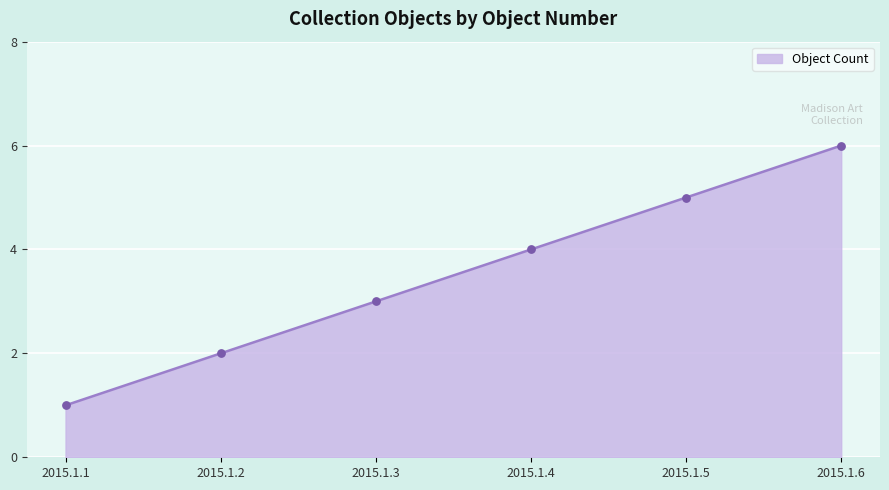

Between 2015.1.3 and 2015.1.1, which is larger?

2015.1.3